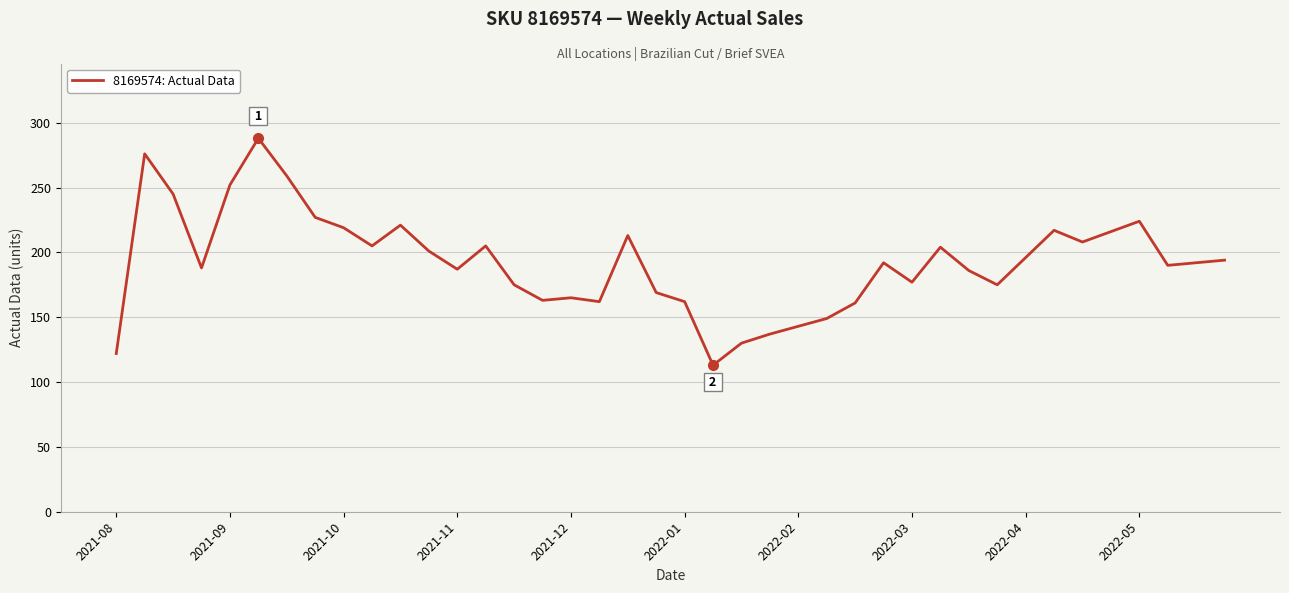

What is the maximum value shown in the chart?

288